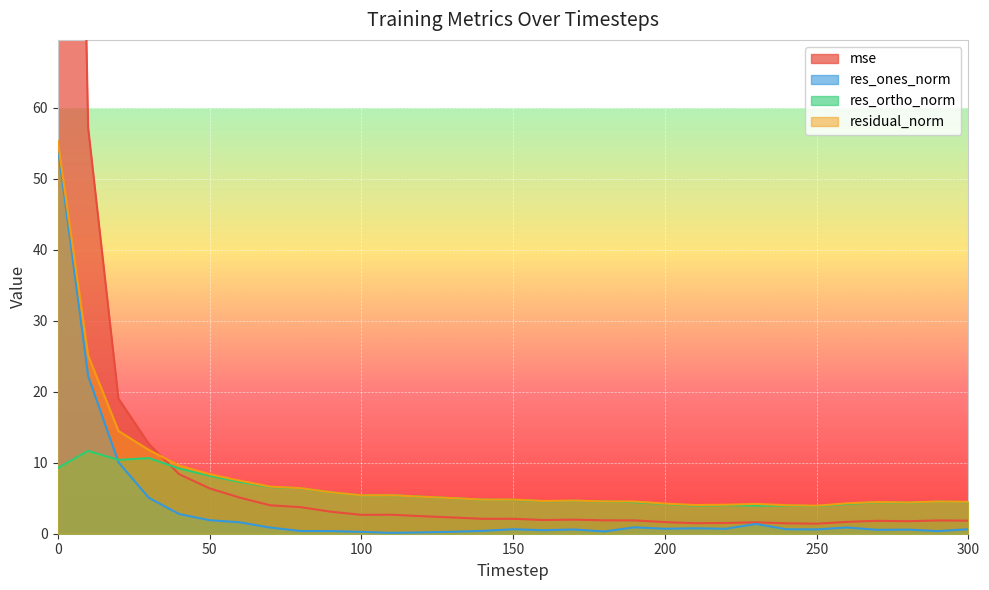

True or false: res_ortho_norm has a value of 12.6 at 0.

False